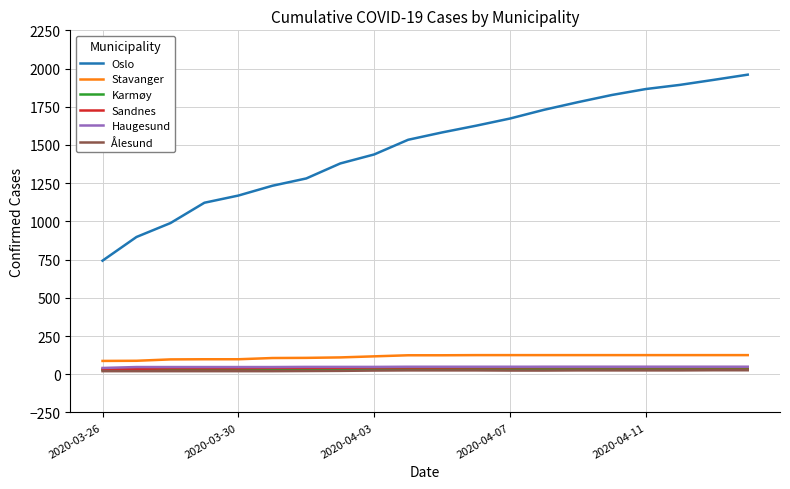

How many lines are shown in the chart?

6